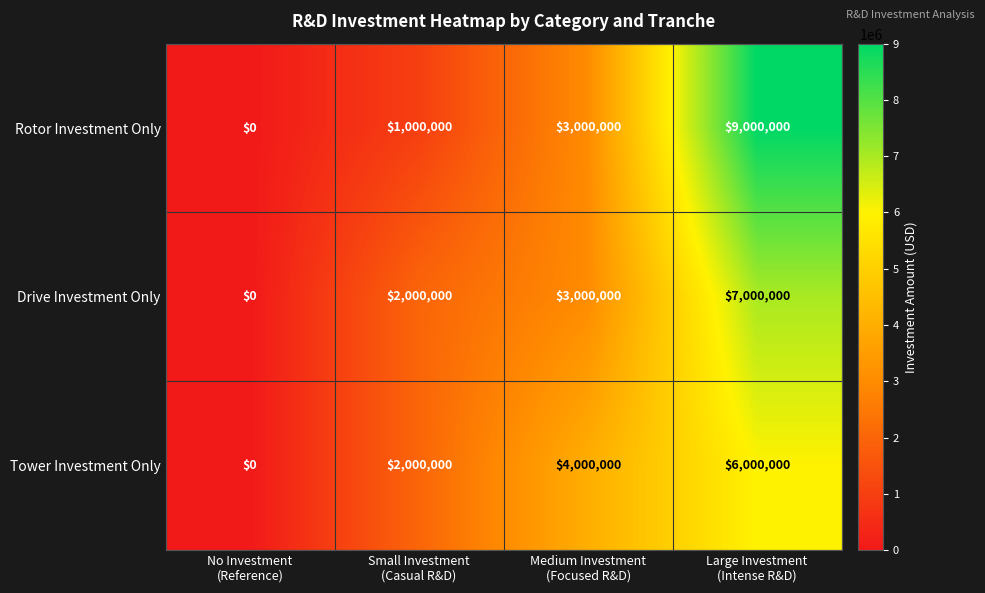

Count the number of categories in the chart.

4